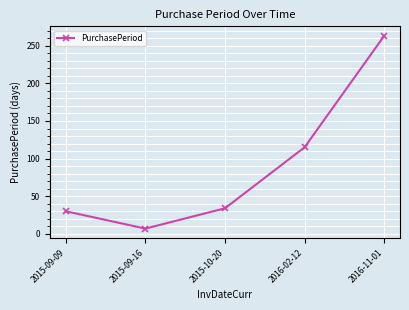

What is the label of the 5th point from the left?

2016-11-01